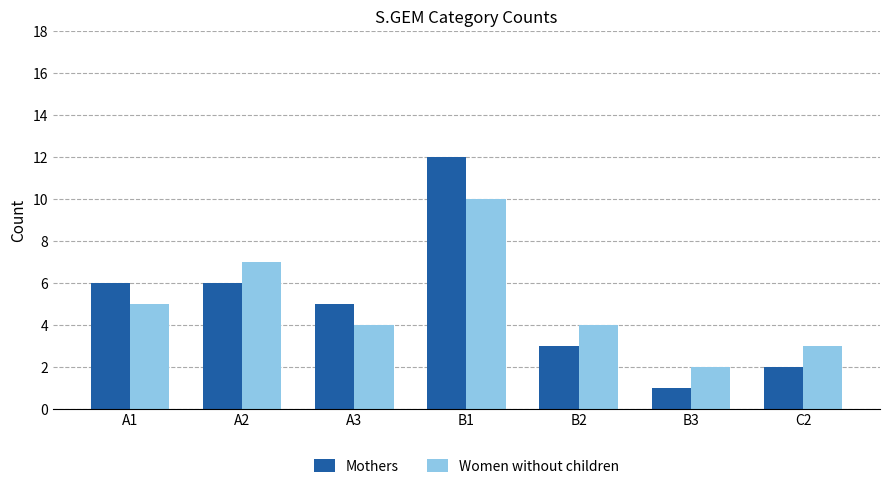

At which category is the sum across all series the highest?

B1